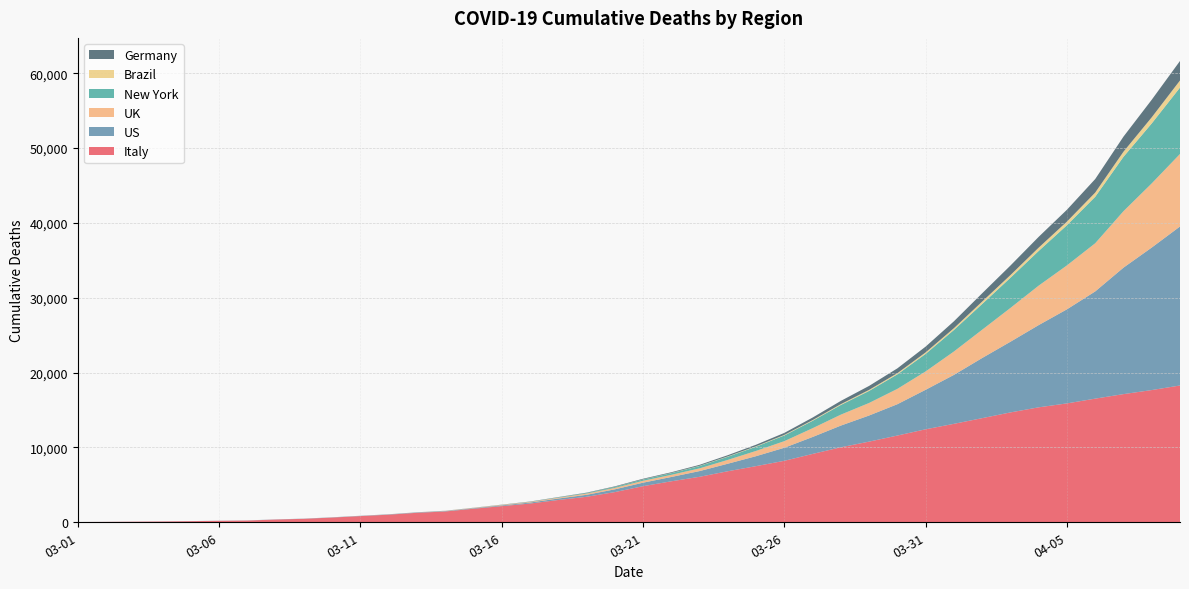

Reading left to right, extract all data points from this chart.

Italy: 34	52	79	107	148	197	233	366	463	631	827	1016	1266	1441	1809	2158	2503	2978	3405	4032	4825	5476	6077	6820	7503	8215	9134	10023	10779	11591	12428	13155	13915	14681	15362	15887	16523	17127	17669	18279
US: 1	6	7	11	12	14	17	21	22	28	33	43	51	58	70	97	133	192	264	367	466	576	763	1004	1330	1742	2263	2898	3490	4187	5278	6539	8035	9442	10989	12570	14326	16900	19043	21249
UK: 0	0	0	0	0	1	2	2	3	7	7	9	10	29	43	65	82	116	162	194	252	288	364	512	703	884	1172	1464	1676	2050	2453	3125	3782	4518	5274	5873	6440	7545	8575	9691
New York: 0	0	0	0	0	0	0	0	0	0	1	1	1	4	9	19	30	51	77	129	175	226	315	427	565	759	991	1293	1611	1938	2342	2877	3438	4031	4632	5368	6205	7263	8013	8872
Brazil: 0	0	0	0	0	0	0	0	0	0	0	0	0	0	0	0	1	3	6	11	15	25	34	46	59	77	92	111	136	159	201	240	324	359	445	486	564	686	819	950
Germany: 0	0	0	0	0	0	0	0	2	2	3	3	7	9	11	17	24	28	44	67	84	94	123	157	206	267	342	433	533	645	775	920	1107	1275	1444	1584	1810	2016	2349	2607